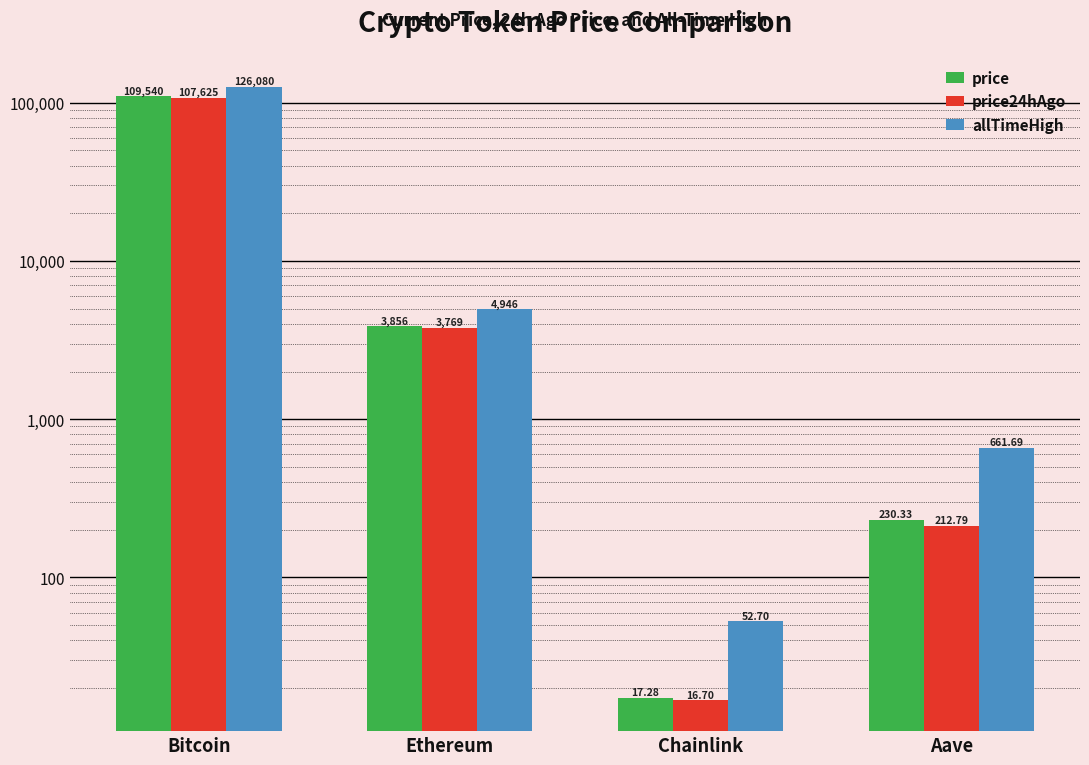

What is the label of the 3rd bar from the left?

Chainlink